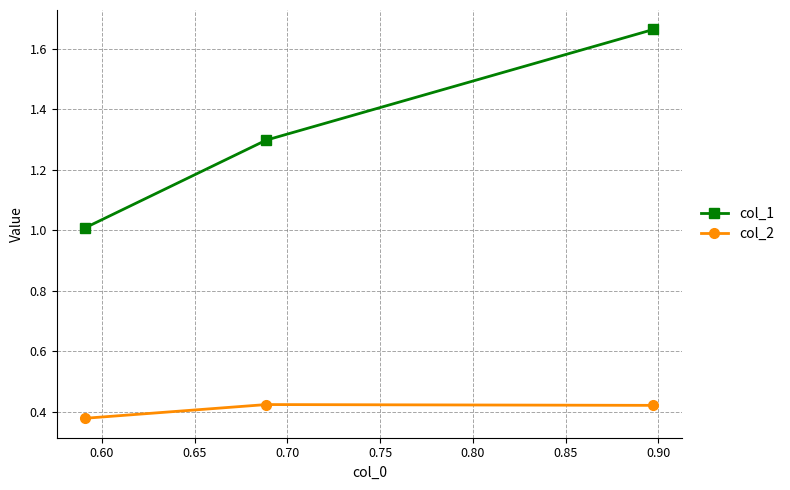

Which series has the largest total across all categories?

col_1